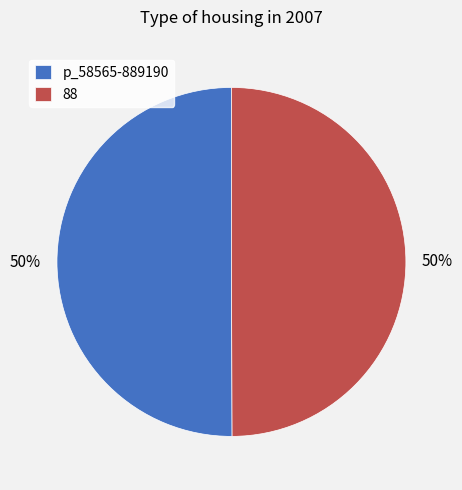

The p_58565-889190 slice represents 50% of the pie. True or false?

True